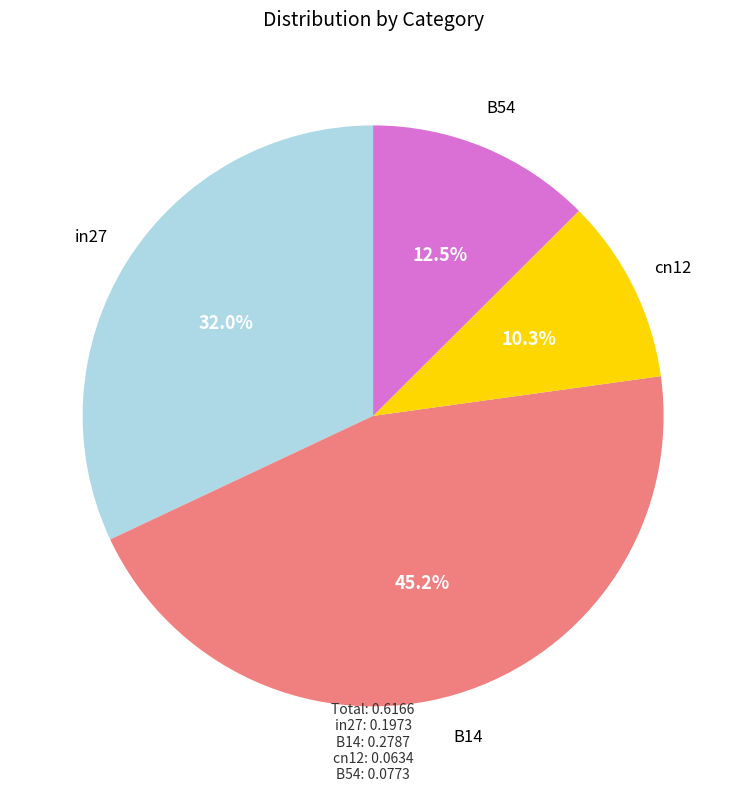

Is there a majority slice in this chart?

No